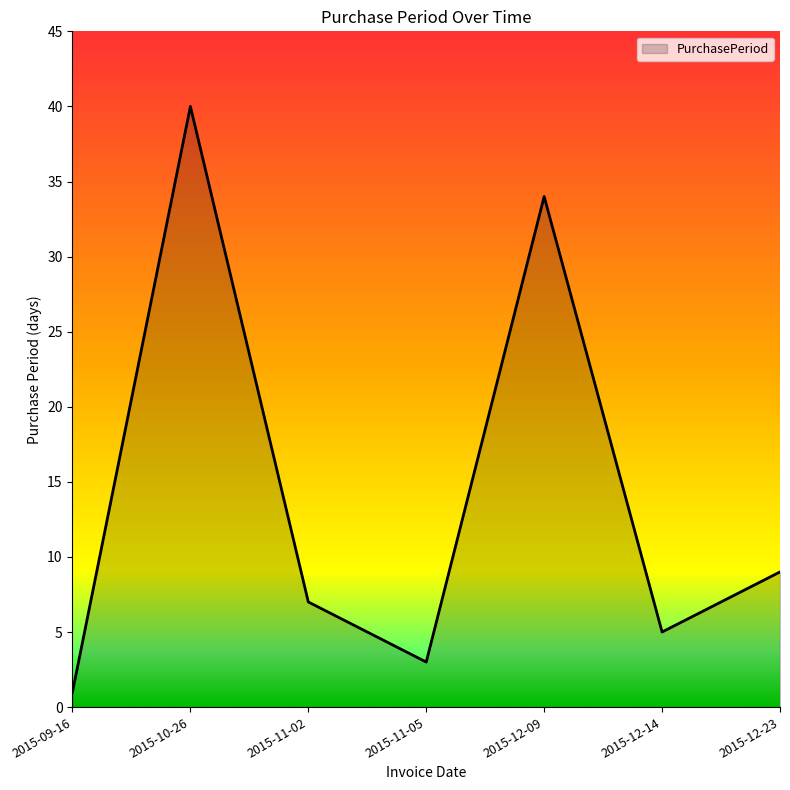

Count the number of categories in the chart.

7